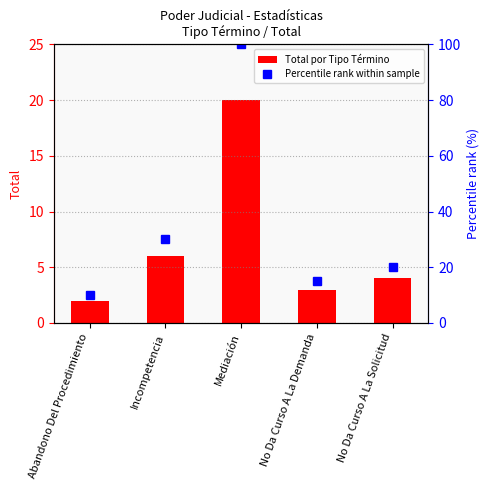

How many distinct data groups are displayed?

2